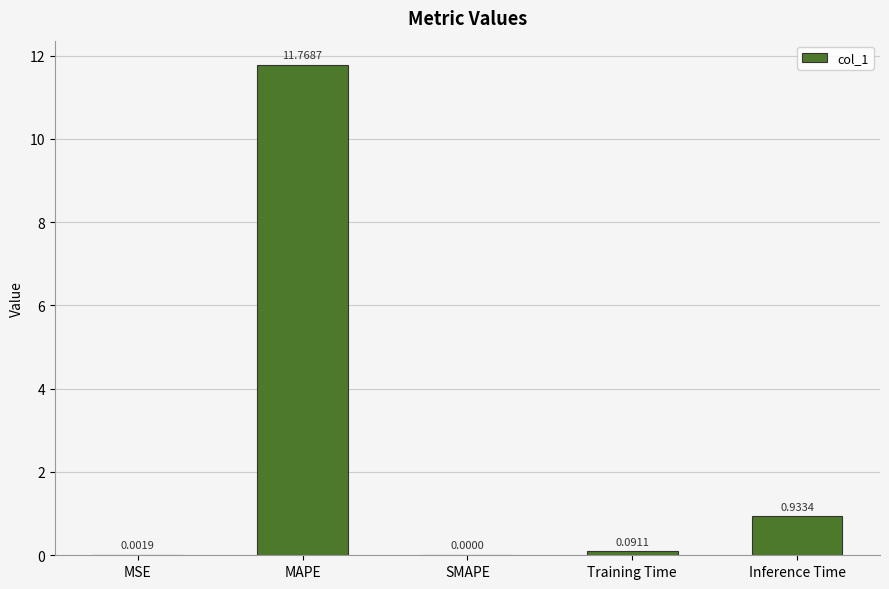

At which category does the chart reach its peak across all series?

MAPE